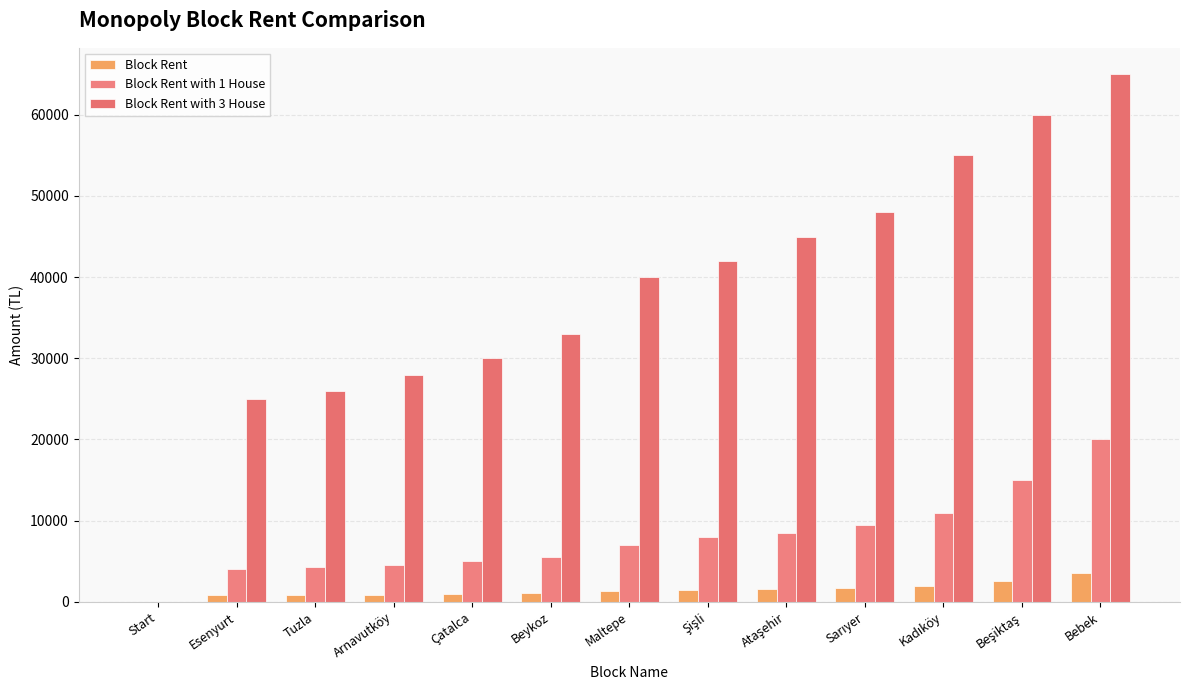

Reading right to left, transcribe all the data shown in this chart.

Block Rent: 3500	2500	1900	1750	1600	1500	1350	1100	1000	875	850	800	0
Block Rent with 1 House: 20000	15000	11000	9500	8500	8000	7000	5500	5000	4500	4250	4000	0
Block Rent with 3 House: 65000	60000	55000	48000	45000	42000	40000	33000	30000	28000	26000	25000	0